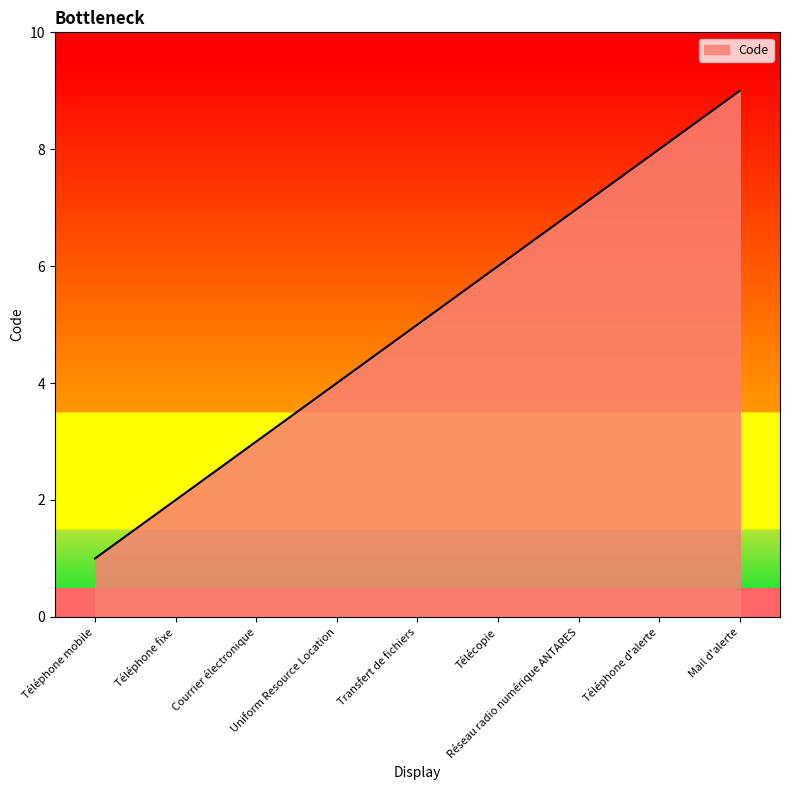

What is the sum of all values?

45